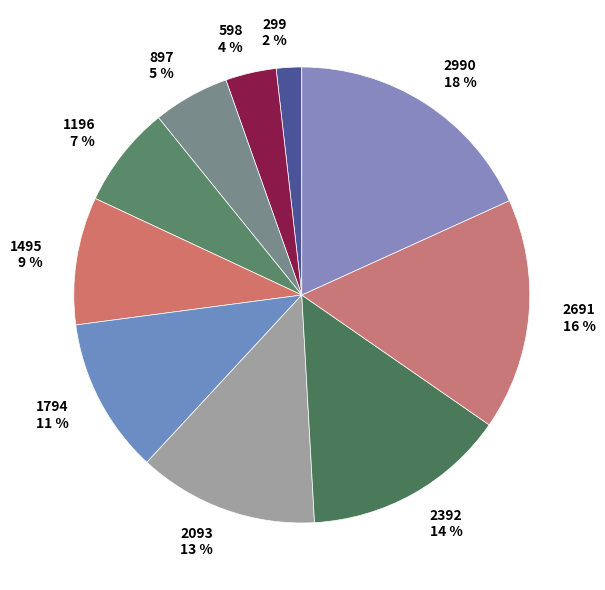

Combined, do 2392 14 % and 2093 13 % account for over 50%?

No